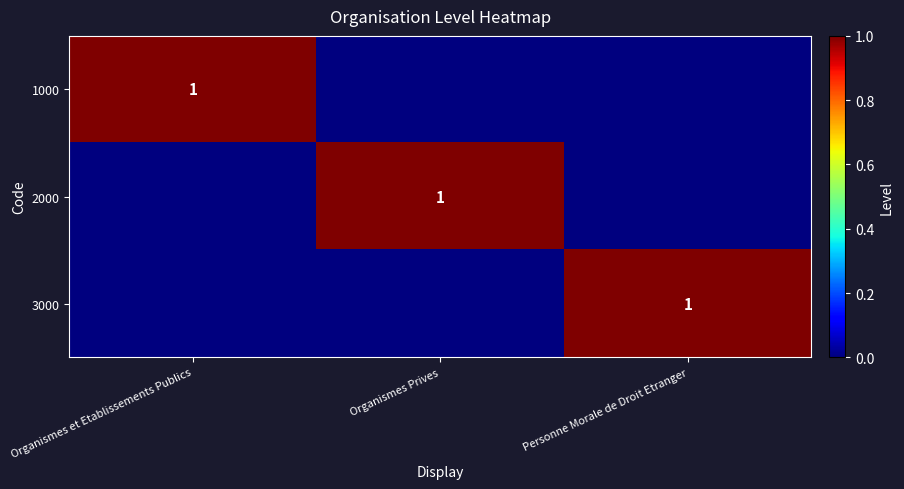

The value of 2000 at Organismes Prives is 1. True or false?

True